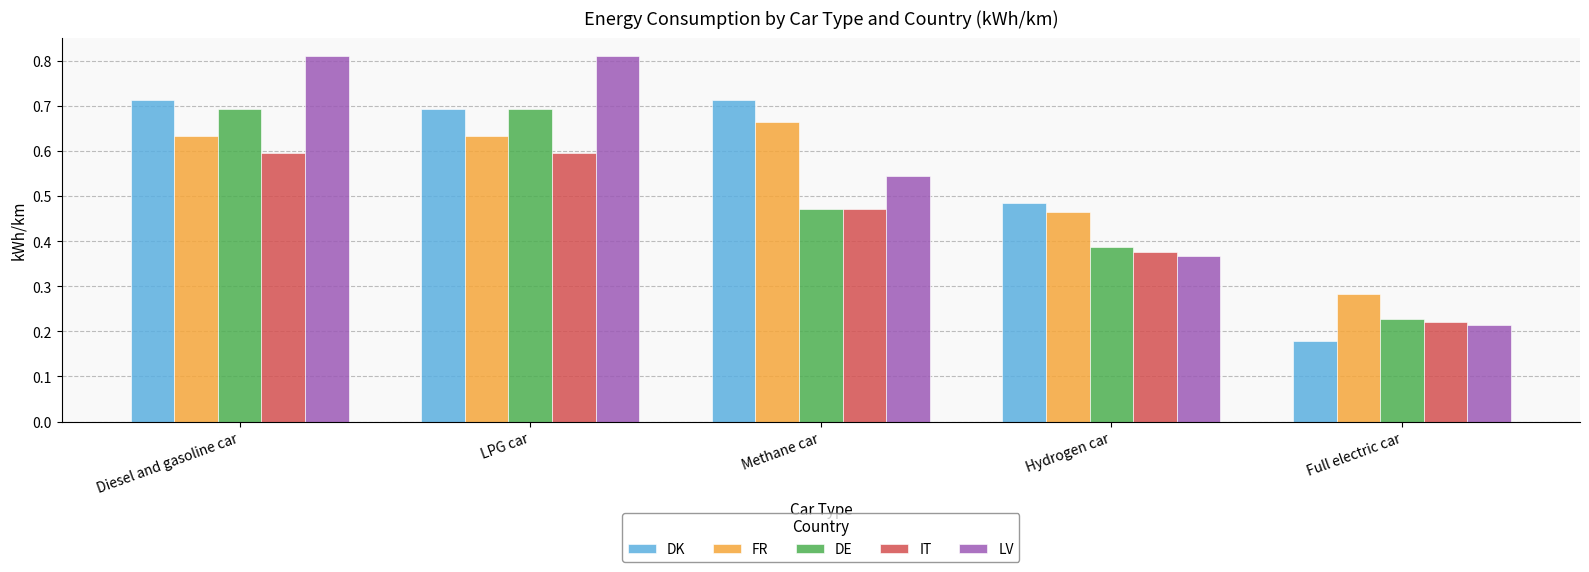

Which category has the lowest value across all series?

Full electric car